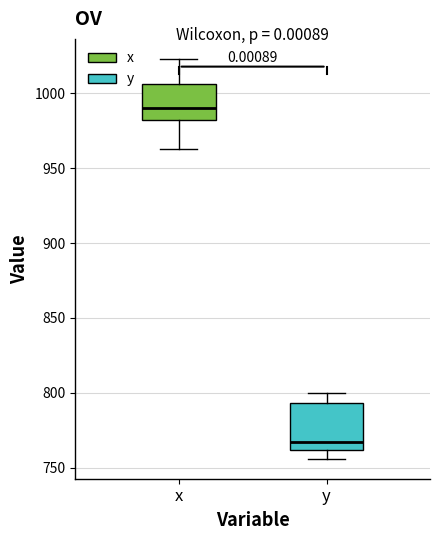

Where does the lower whisker of the box for x end on the y-axis? The values are not printed on the chart, so give them approximately, as read against the axis.

965